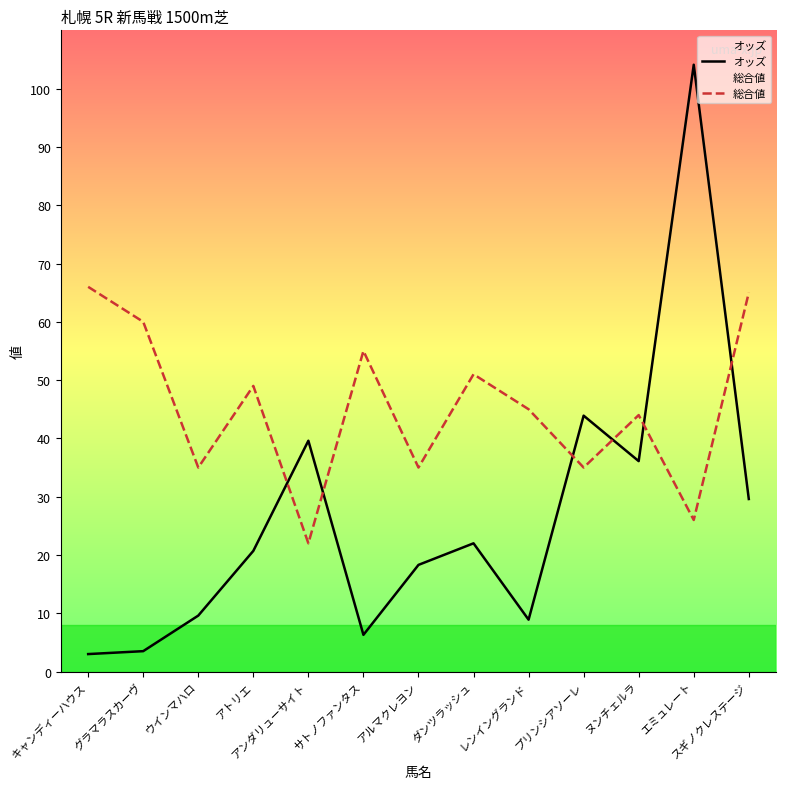

Which series has the largest total across all categories?

総合値